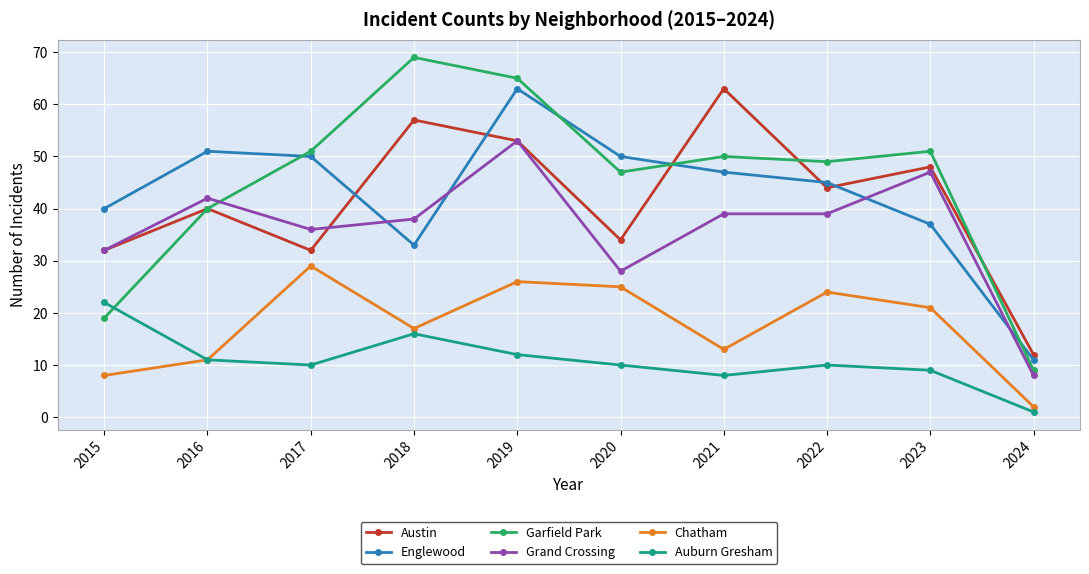

What is the value of the Austin point at the 4th from the left?

57